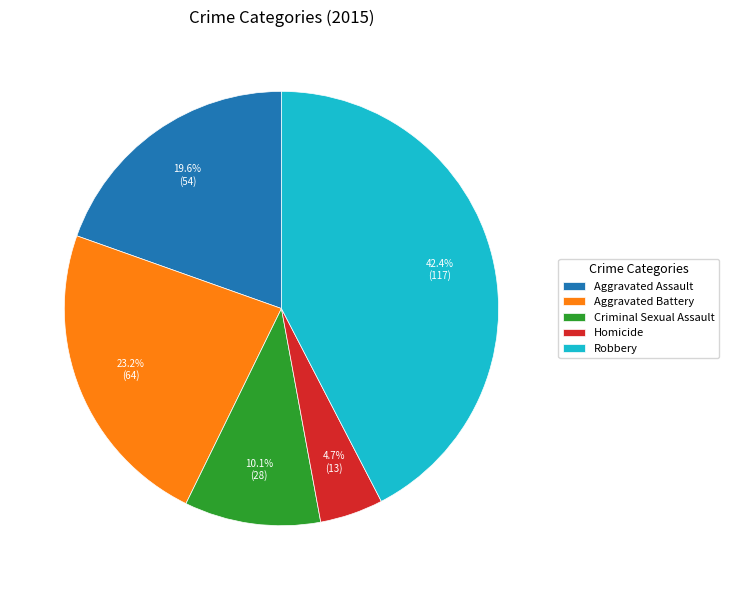

How many segments does this pie chart have?

5